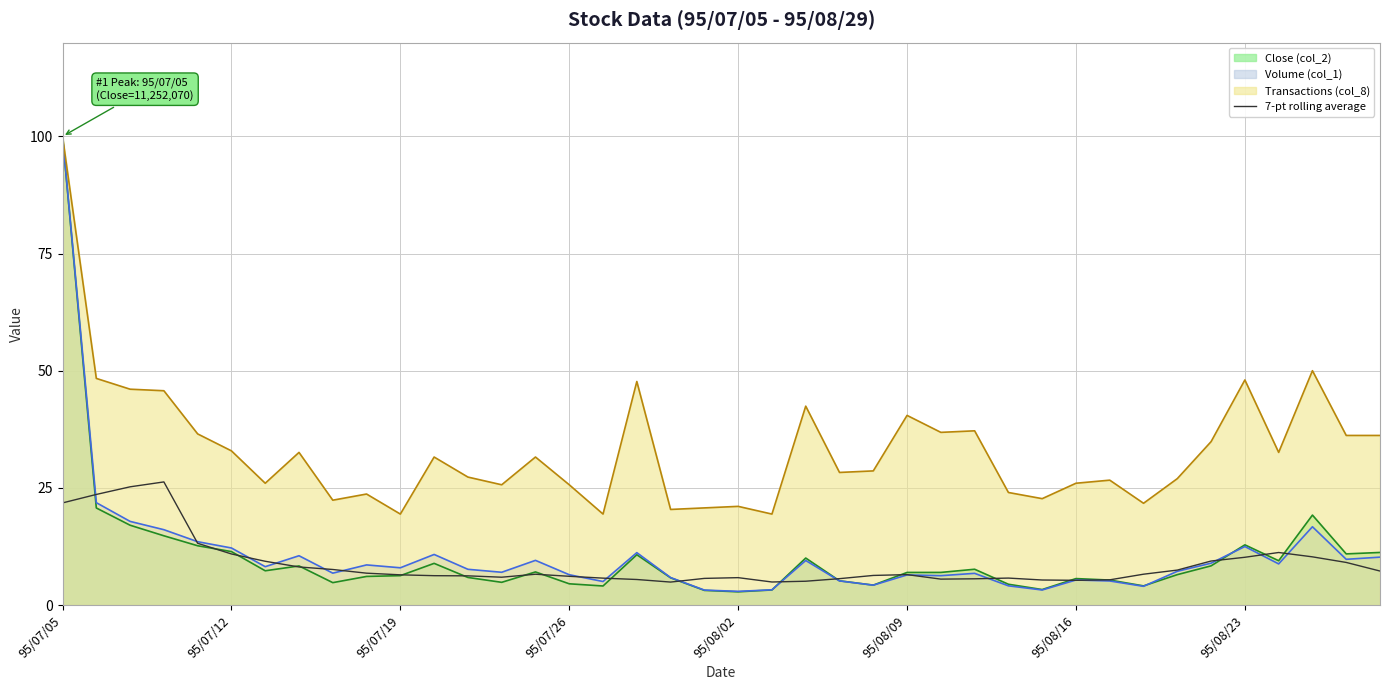

What is the smallest value displayed?

2.8